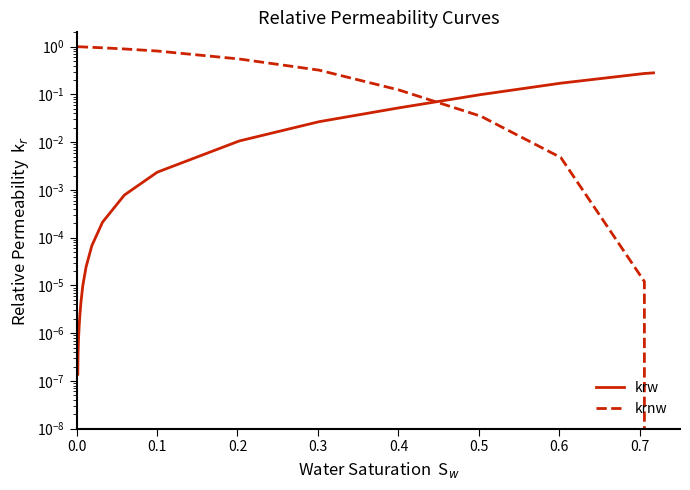

How many values in the krnw series exceed 0?

22